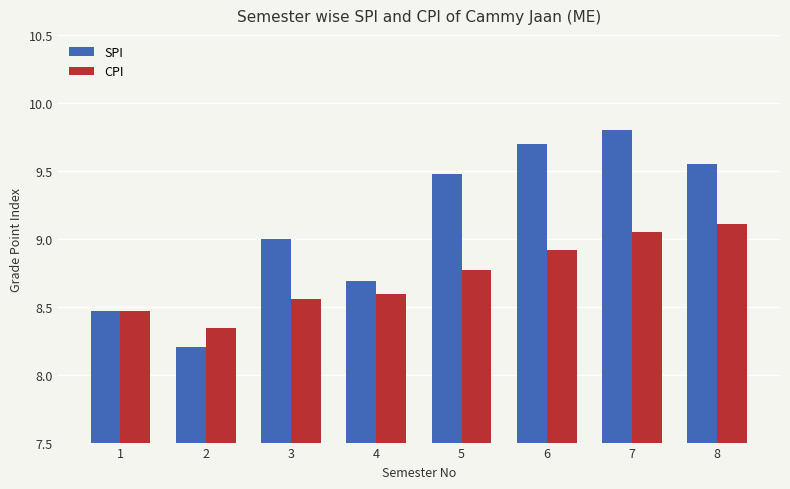

What is the minimum value shown in the chart?

8.2